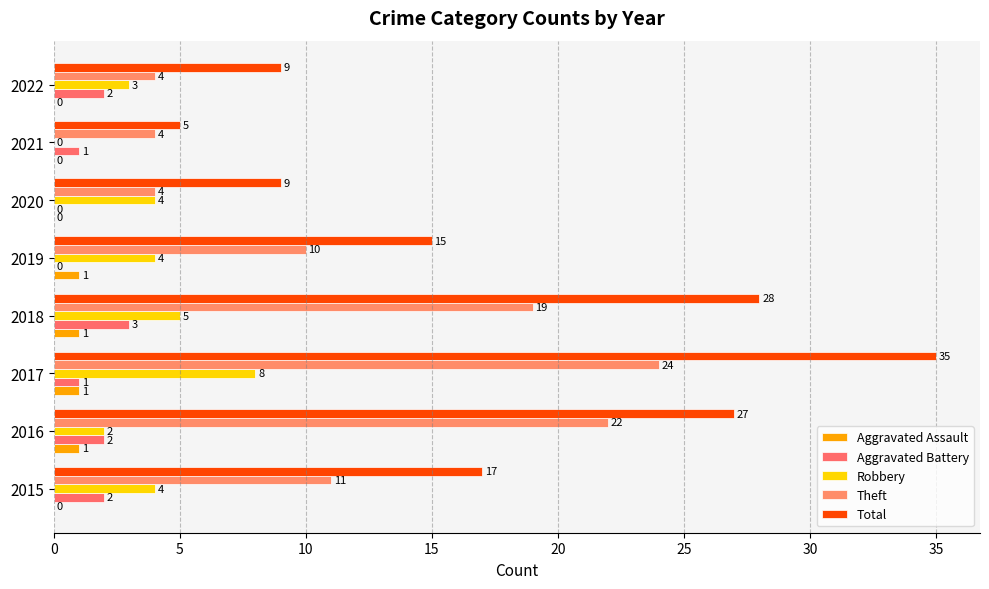

What is the highest value of the Aggravated Battery series?

3